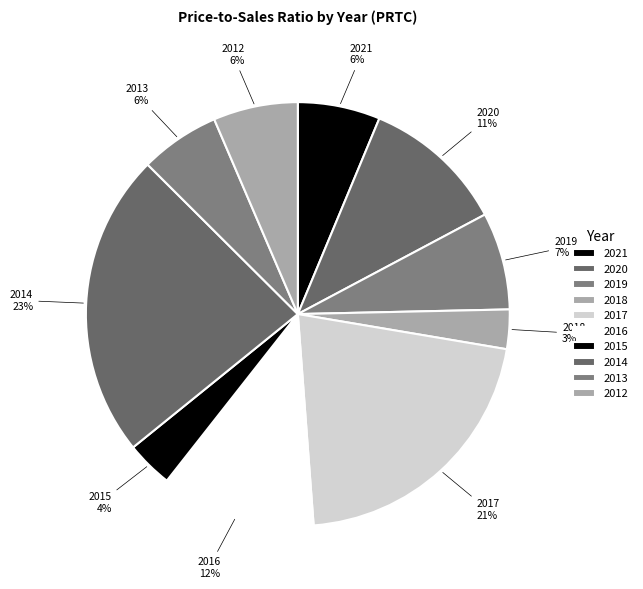

Is there any slice that represents more than half of the pie?

No